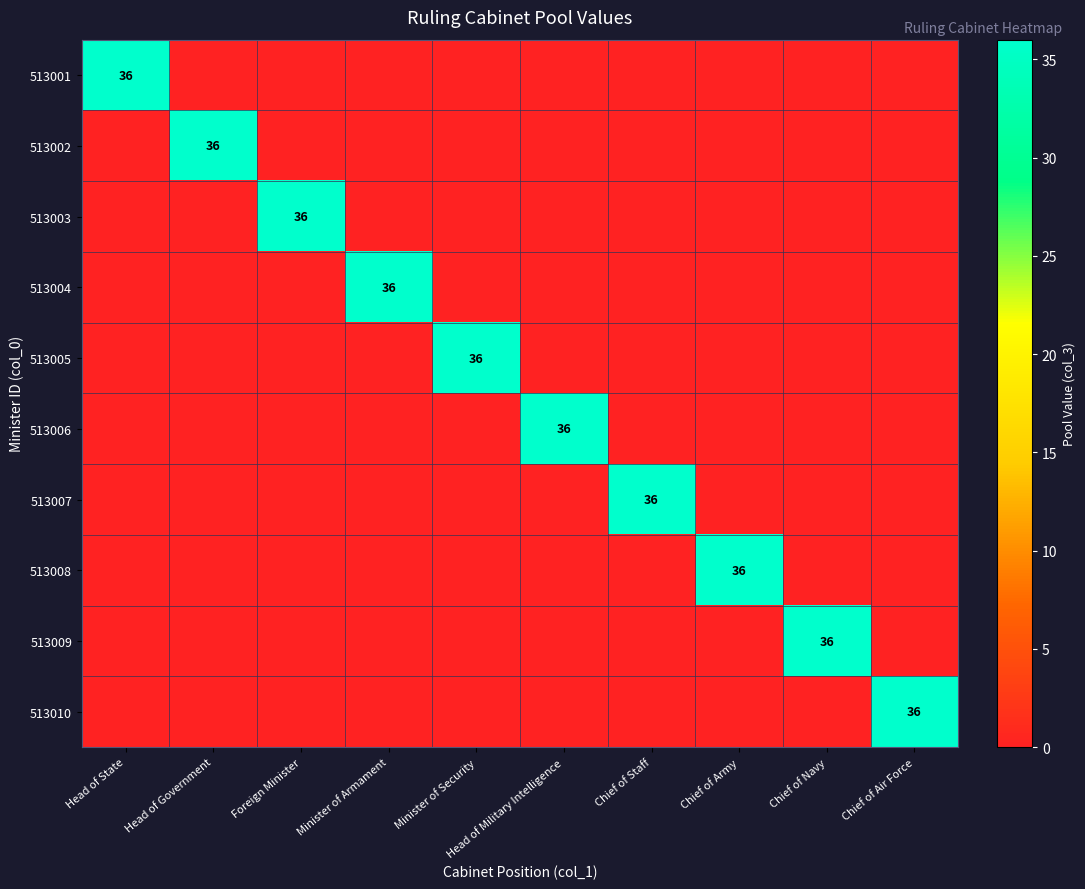

Is it true that 513003 equals 65 at Foreign Minister?

False